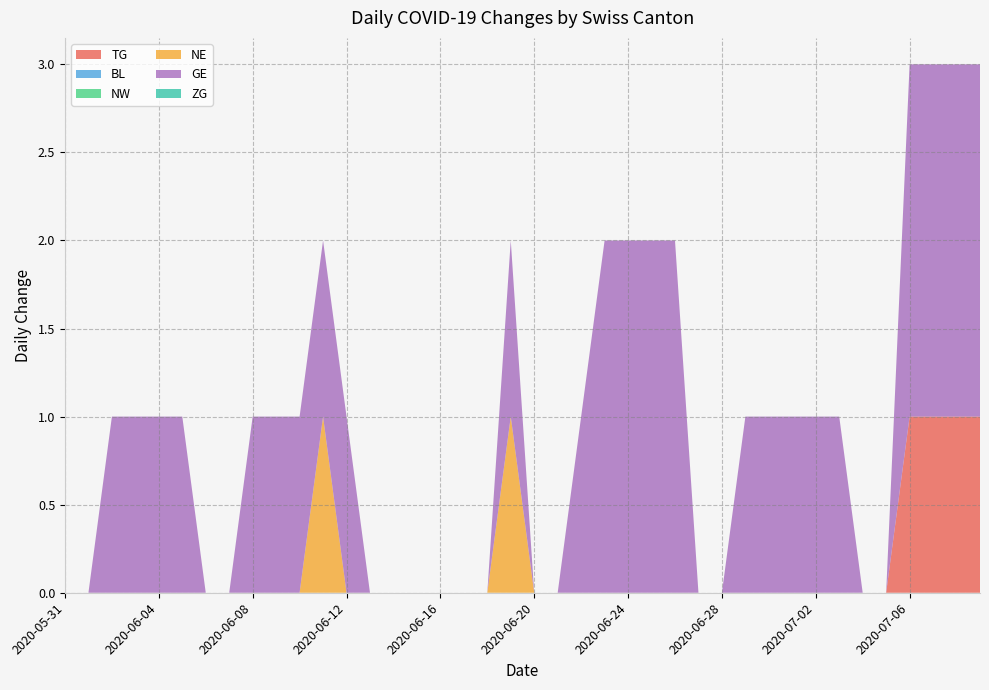

Reading left to right, transcribe all the data shown in this chart.

TG: 2020-05-31=0	2020-06-01=0	2020-06-02=0	2020-06-03=0	2020-06-04=0	2020-06-05=0	2020-06-06=0	2020-06-07=0	2020-06-08=0	2020-06-09=0	2020-06-10=0	2020-06-11=0	2020-06-12=0	2020-06-13=0	2020-06-14=0	2020-06-15=0	2020-06-16=0	2020-06-17=0	2020-06-18=0	2020-06-19=0	2020-06-20=0	2020-06-21=0	2020-06-22=0	2020-06-23=0	2020-06-24=0	2020-06-25=0	2020-06-26=0	2020-06-27=0	2020-06-28=0	2020-06-29=0	2020-06-30=0	2020-07-01=0	2020-07-02=0	2020-07-03=0	2020-07-04=0	2020-07-05=0	2020-07-06=1	2020-07-07=1	2020-07-08=1	2020-07-09=1
BL: 2020-05-31=0	2020-06-01=0	2020-06-02=0	2020-06-03=0	2020-06-04=0	2020-06-05=0	2020-06-06=0	2020-06-07=0	2020-06-08=0	2020-06-09=0	2020-06-10=0	2020-06-11=0	2020-06-12=0	2020-06-13=0	2020-06-14=0	2020-06-15=0	2020-06-16=0	2020-06-17=0	2020-06-18=0	2020-06-19=0	2020-06-20=0	2020-06-21=0	2020-06-22=0	2020-06-23=0	2020-06-24=0	2020-06-25=0	2020-06-26=0	2020-06-27=0	2020-06-28=0	2020-06-29=0	2020-06-30=0	2020-07-01=0	2020-07-02=0	2020-07-03=0	2020-07-04=0	2020-07-05=0	2020-07-06=0	2020-07-07=0	2020-07-08=0	2020-07-09=0
NW: 2020-05-31=0	2020-06-01=0	2020-06-02=0	2020-06-03=0	2020-06-04=0	2020-06-05=0	2020-06-06=0	2020-06-07=0	2020-06-08=0	2020-06-09=0	2020-06-10=0	2020-06-11=0	2020-06-12=0	2020-06-13=0	2020-06-14=0	2020-06-15=0	2020-06-16=0	2020-06-17=0	2020-06-18=0	2020-06-19=0	2020-06-20=0	2020-06-21=0	2020-06-22=0	2020-06-23=0	2020-06-24=0	2020-06-25=0	2020-06-26=0	2020-06-27=0	2020-06-28=0	2020-06-29=0	2020-06-30=0	2020-07-01=0	2020-07-02=0	2020-07-03=0	2020-07-04=0	2020-07-05=0	2020-07-06=0	2020-07-07=0	2020-07-08=0	2020-07-09=0
NE: 2020-05-31=0	2020-06-01=0	2020-06-02=0	2020-06-03=0	2020-06-04=0	2020-06-05=0	2020-06-06=0	2020-06-07=0	2020-06-08=0	2020-06-09=0	2020-06-10=0	2020-06-11=1	2020-06-12=0	2020-06-13=0	2020-06-14=0	2020-06-15=0	2020-06-16=0	2020-06-17=0	2020-06-18=0	2020-06-19=1	2020-06-20=0	2020-06-21=0	2020-06-22=0	2020-06-23=0	2020-06-24=0	2020-06-25=0	2020-06-26=0	2020-06-27=0	2020-06-28=0	2020-06-29=0	2020-06-30=0	2020-07-01=0	2020-07-02=0	2020-07-03=0	2020-07-04=0	2020-07-05=0	2020-07-06=0	2020-07-07=0	2020-07-08=0	2020-07-09=0
GE: 2020-05-31=0	2020-06-01=0	2020-06-02=1	2020-06-03=1	2020-06-04=1	2020-06-05=1	2020-06-06=0	2020-06-07=0	2020-06-08=1	2020-06-09=1	2020-06-10=1	2020-06-11=1	2020-06-12=1	2020-06-13=0	2020-06-14=0	2020-06-15=0	2020-06-16=0	2020-06-17=0	2020-06-18=0	2020-06-19=1	2020-06-20=0	2020-06-21=0	2020-06-22=1	2020-06-23=2	2020-06-24=2	2020-06-25=2	2020-06-26=2	2020-06-27=0	2020-06-28=0	2020-06-29=1	2020-06-30=1	2020-07-01=1	2020-07-02=1	2020-07-03=1	2020-07-04=0	2020-07-05=0	2020-07-06=2	2020-07-07=2	2020-07-08=2	2020-07-09=2
ZG: 2020-05-31=0	2020-06-01=0	2020-06-02=0	2020-06-03=0	2020-06-04=0	2020-06-05=0	2020-06-06=0	2020-06-07=0	2020-06-08=0	2020-06-09=0	2020-06-10=0	2020-06-11=0	2020-06-12=0	2020-06-13=0	2020-06-14=0	2020-06-15=0	2020-06-16=0	2020-06-17=0	2020-06-18=0	2020-06-19=0	2020-06-20=0	2020-06-21=0	2020-06-22=0	2020-06-23=0	2020-06-24=0	2020-06-25=0	2020-06-26=0	2020-06-27=0	2020-06-28=0	2020-06-29=0	2020-06-30=0	2020-07-01=0	2020-07-02=0	2020-07-03=0	2020-07-04=0	2020-07-05=0	2020-07-06=0	2020-07-07=0	2020-07-08=0	2020-07-09=0